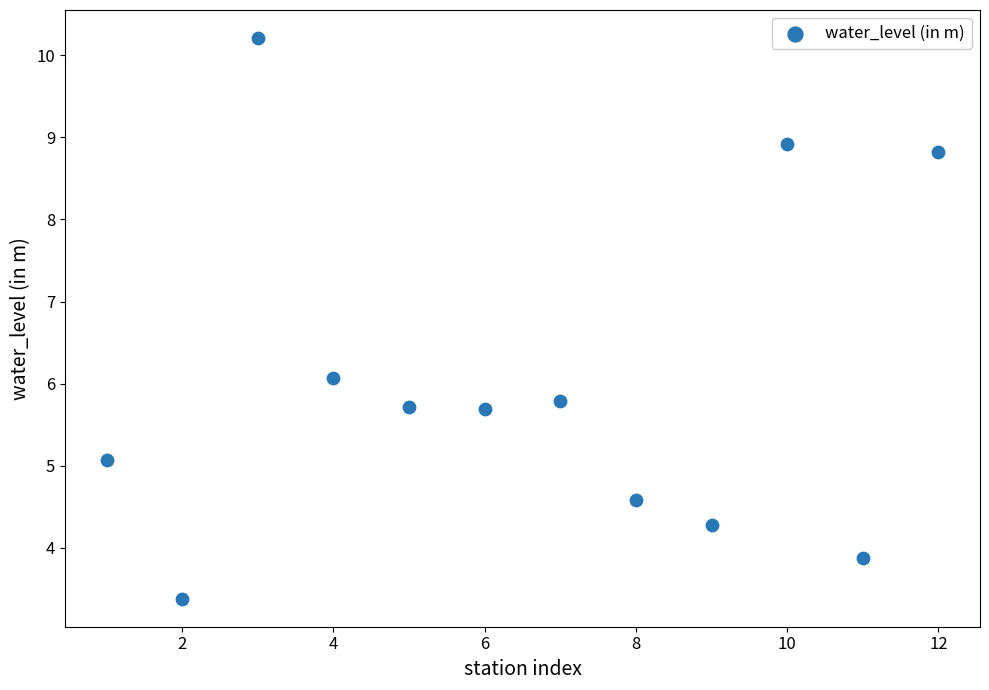

What is the average Y value?

6.0